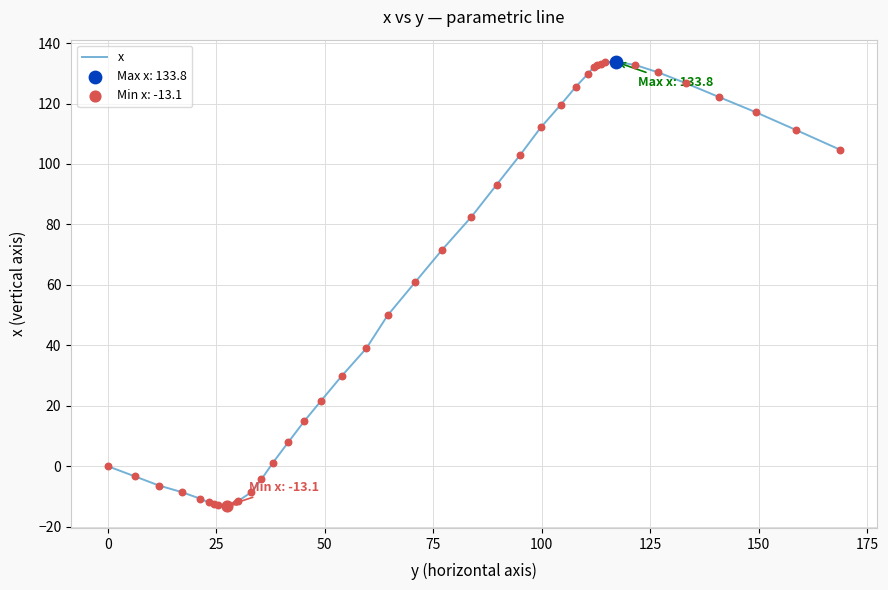

What is the minimum value shown in the chart?

-13.1